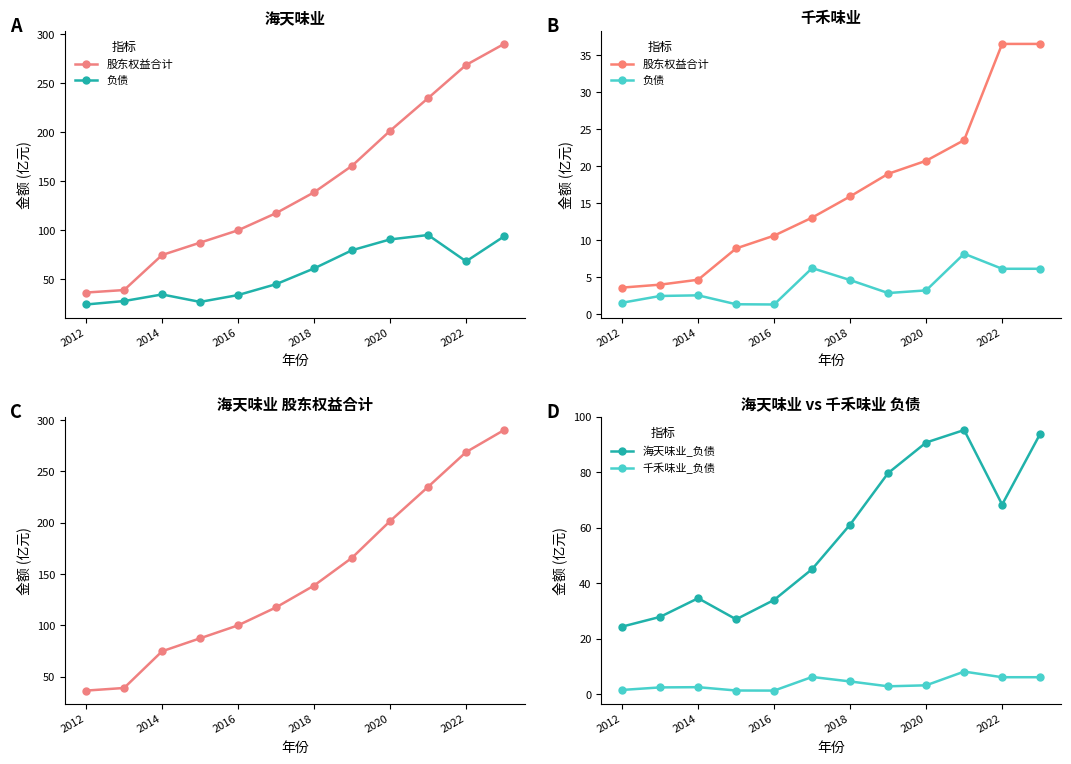

True or false: 海天味业_负债 has more than 1 points higher than both neighbors.

True